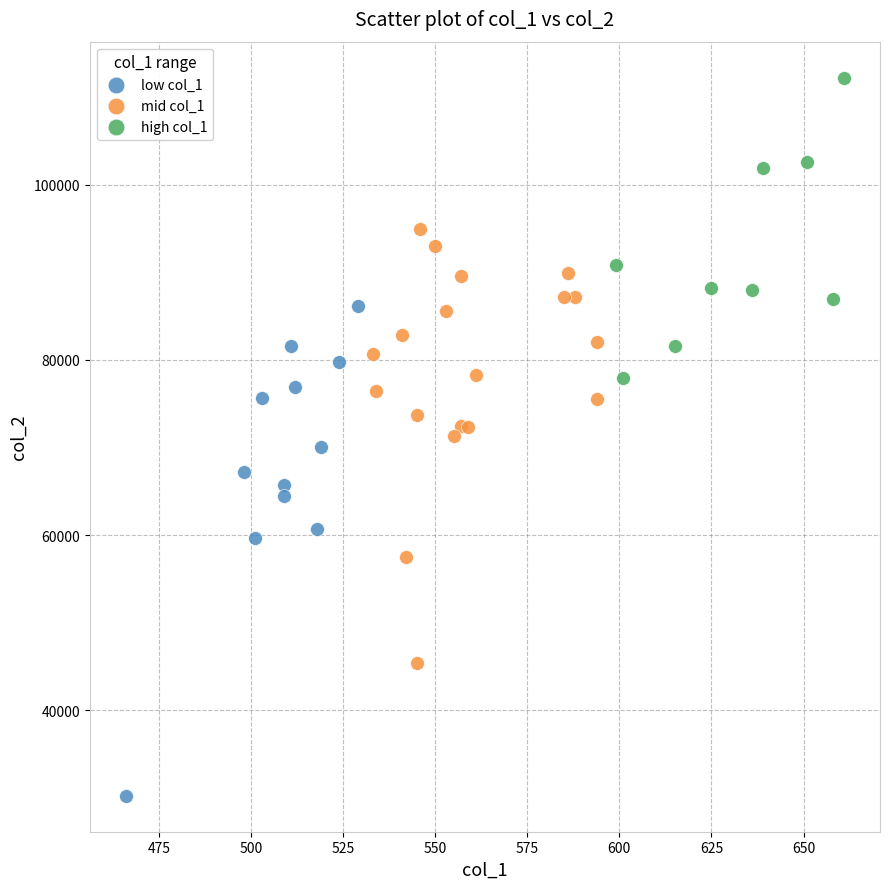

Which series has the widest spread of Y values?

low col_1